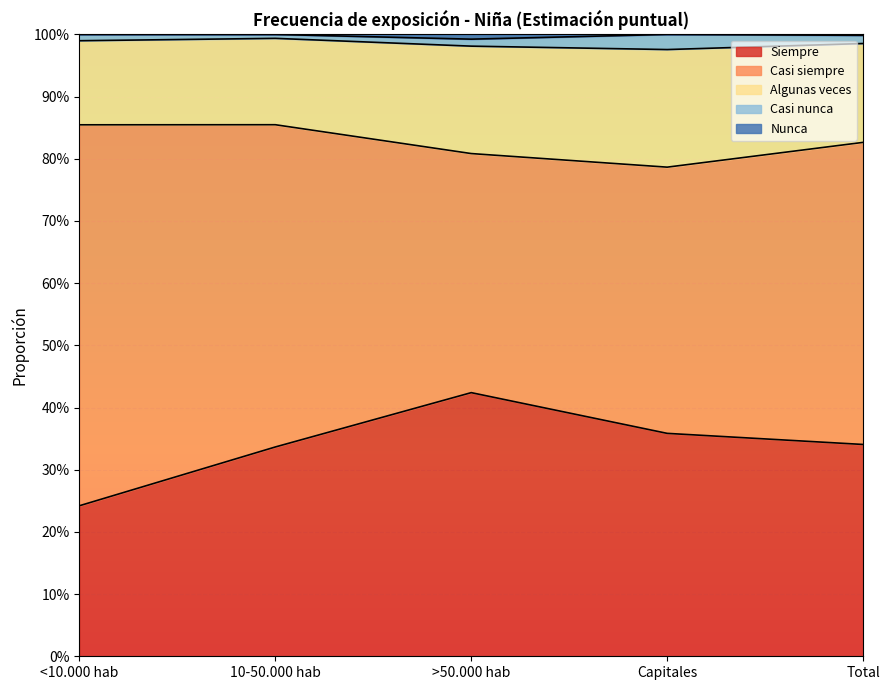

Is it true that Nunca equals 1.6 at Capitales?

False